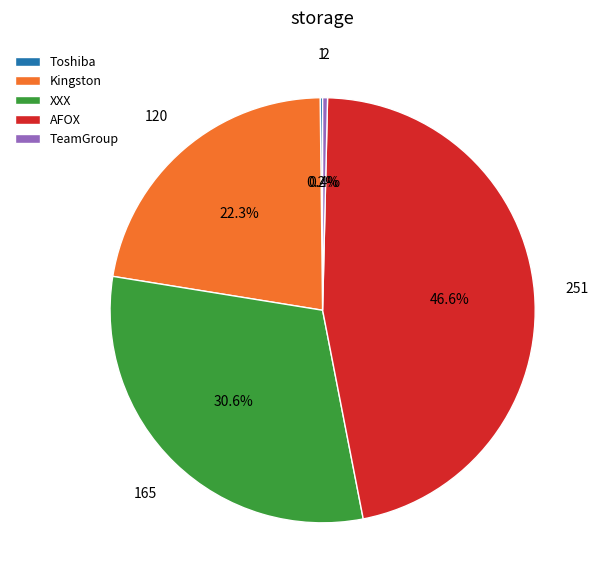

Does XXX represent more than half of the total?

No